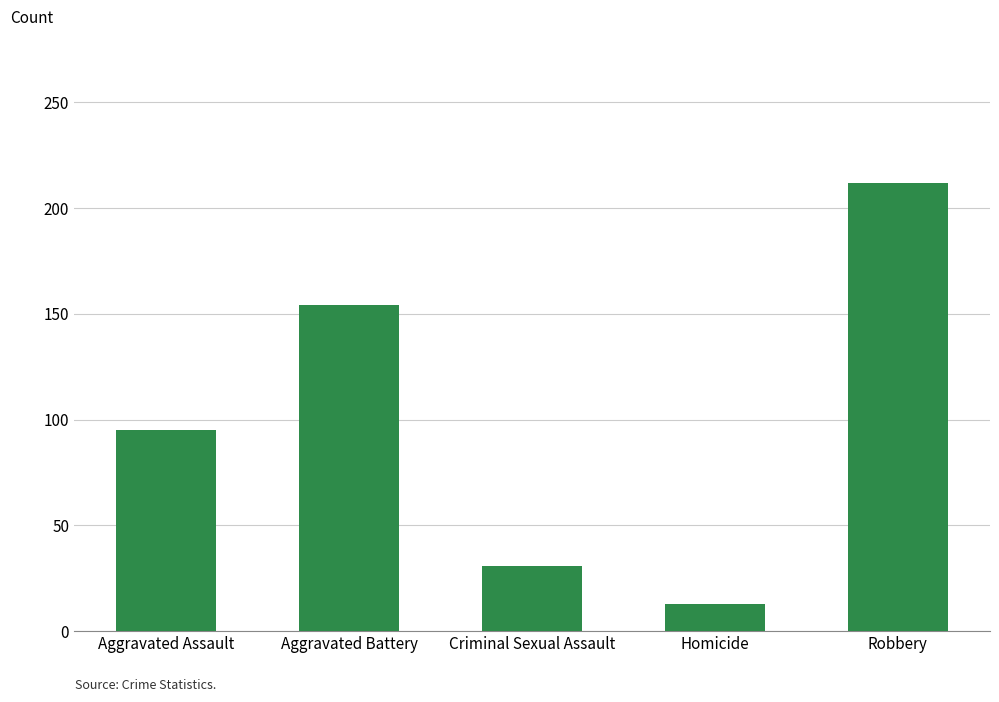

The value at Homicide is 13. True or false?

True